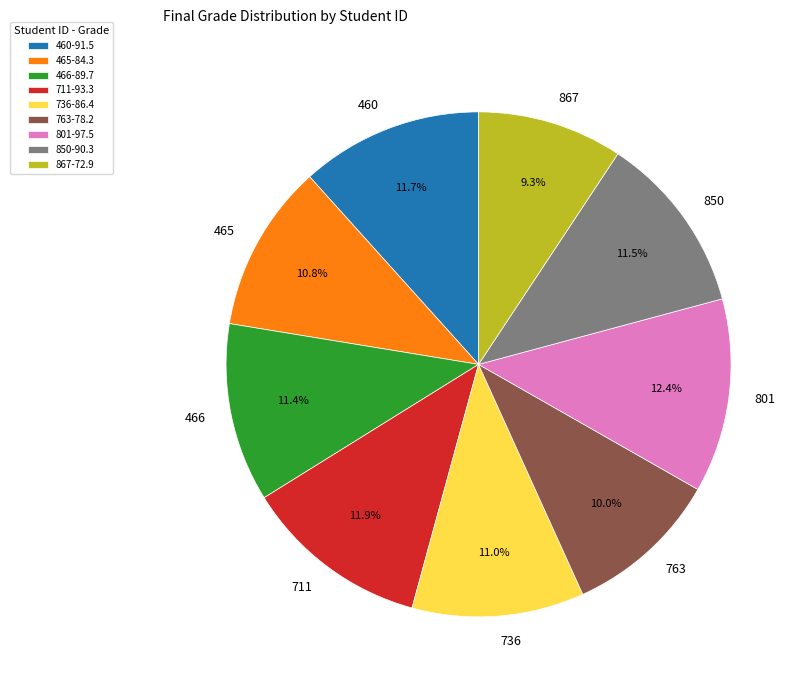

Is it true that 466 is 11% of the pie?

True